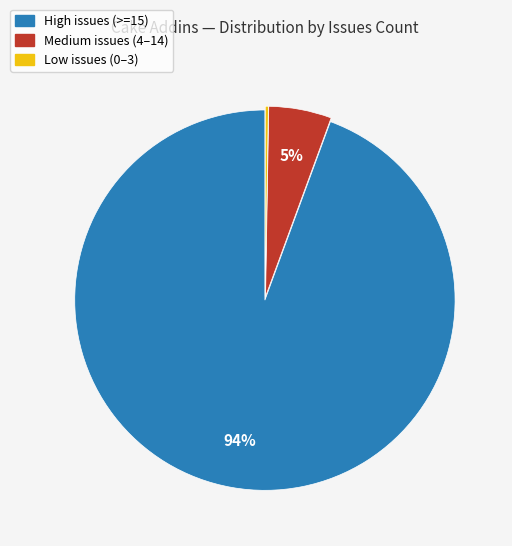

To the nearest percent, what is the average slice percentage?

33%